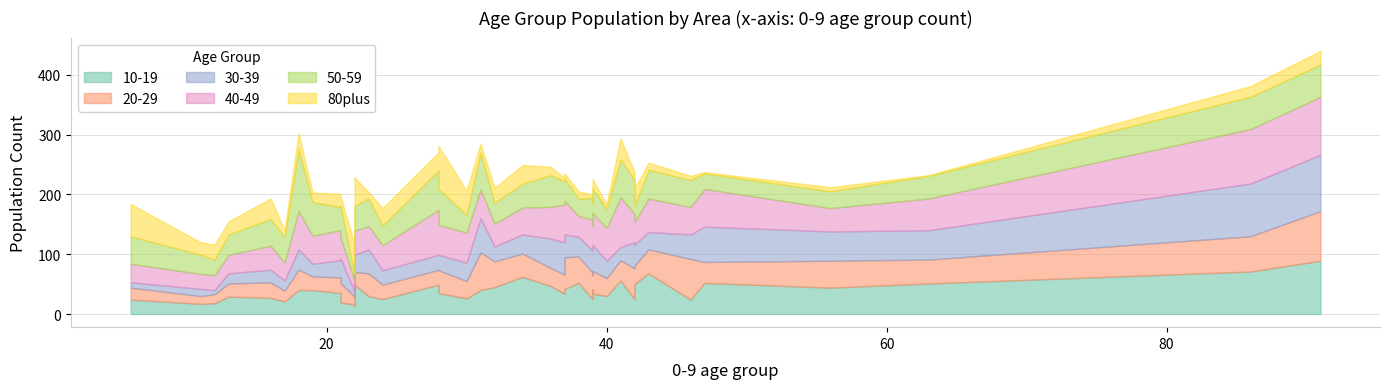

Between which two adjacent categories do 10-19 and 40-49 first intersect?

37 and 39